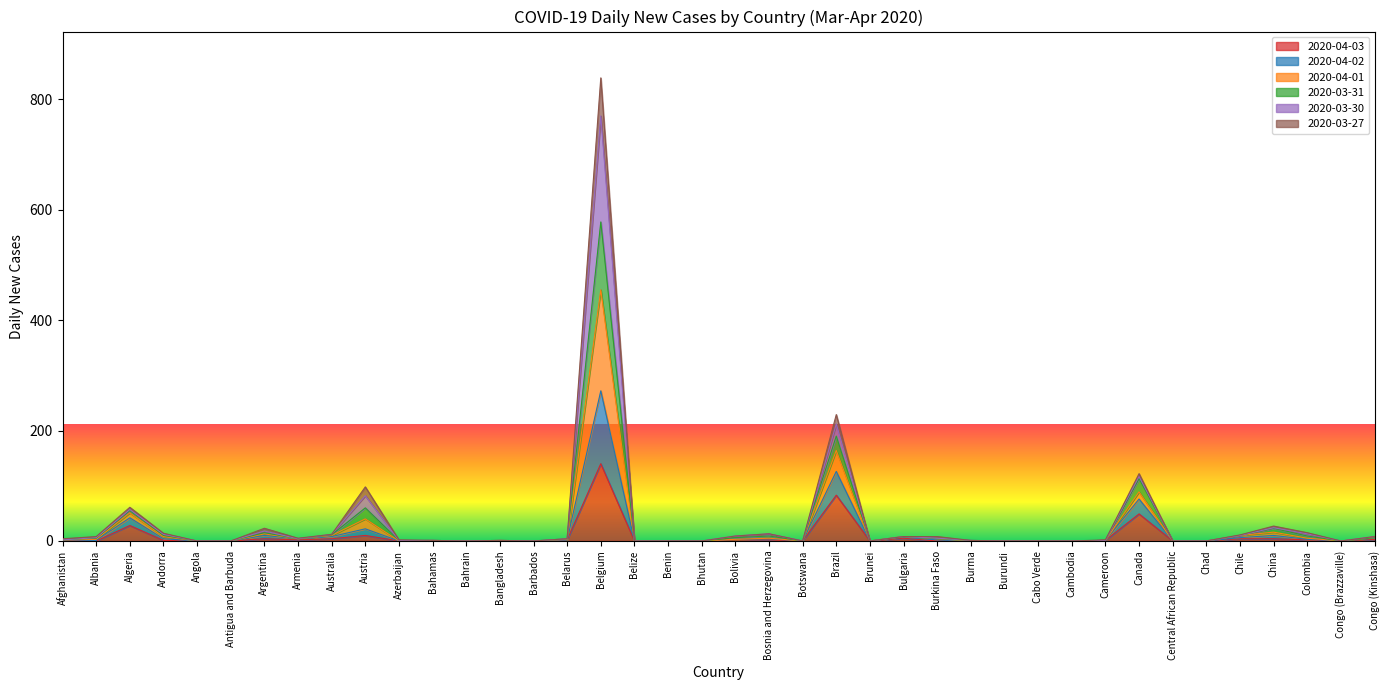

What is the label of the 7th point from the left?

Argentina